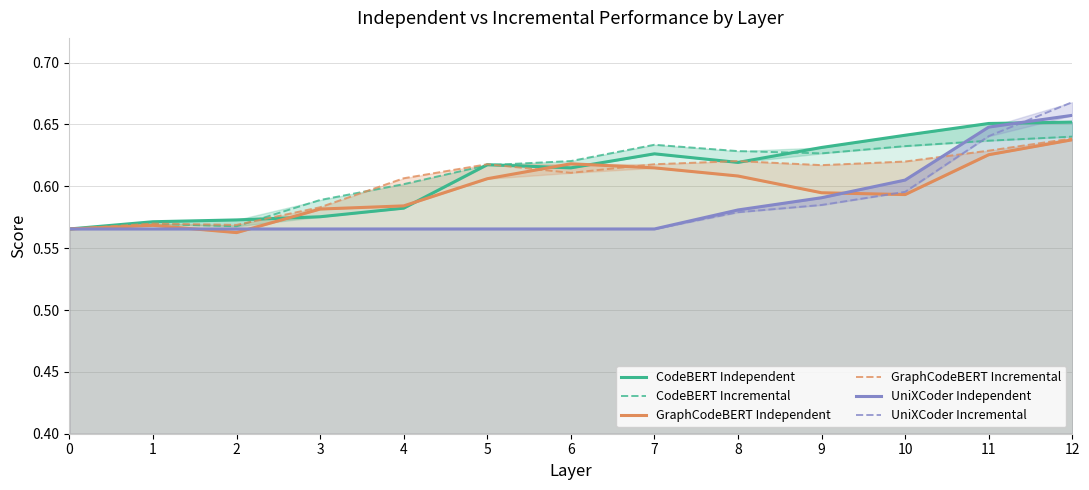

Which series changed the most between 1 and 7?

CodeBERT Incremental